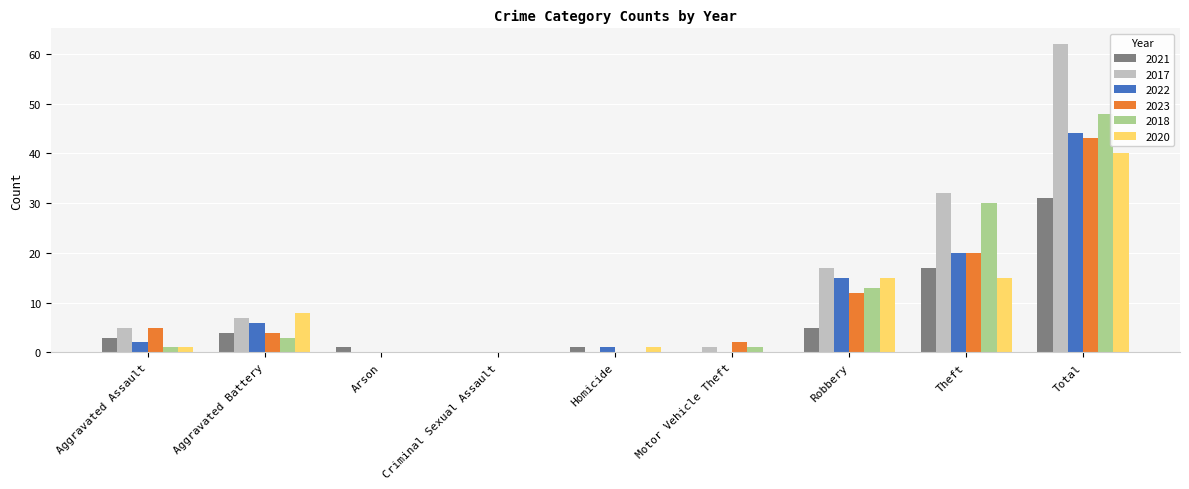

At which label is 2023 closest to 21?

Theft